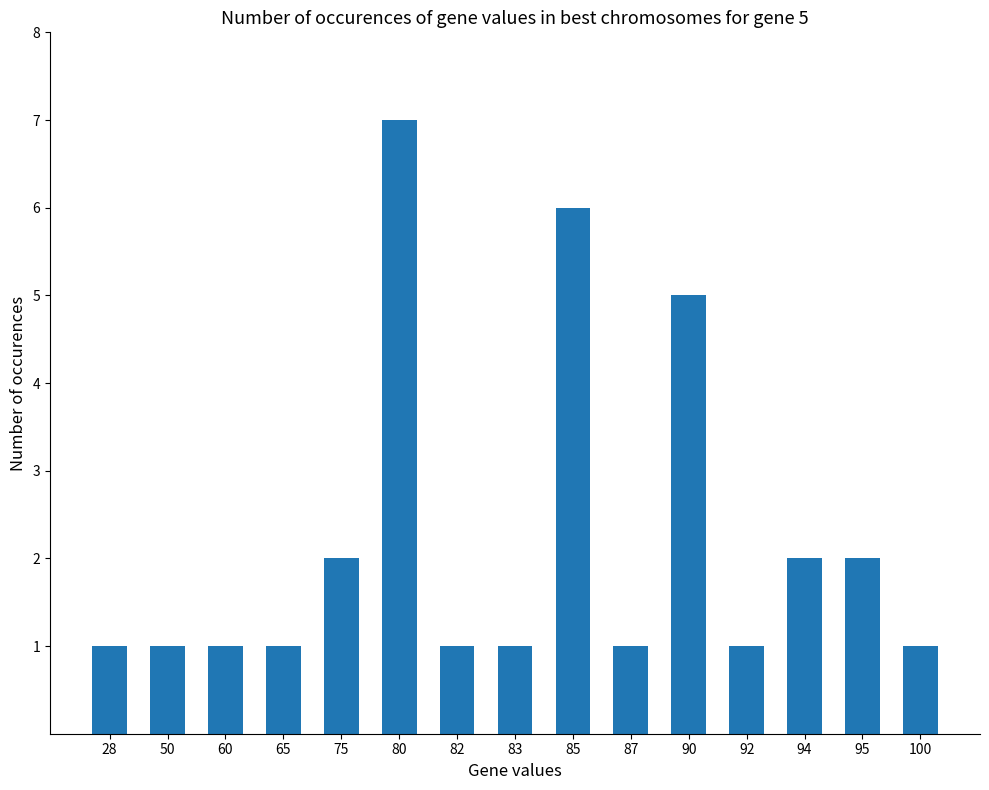

Approximately how many times larger is the value at 94 compared to 65?

2.0